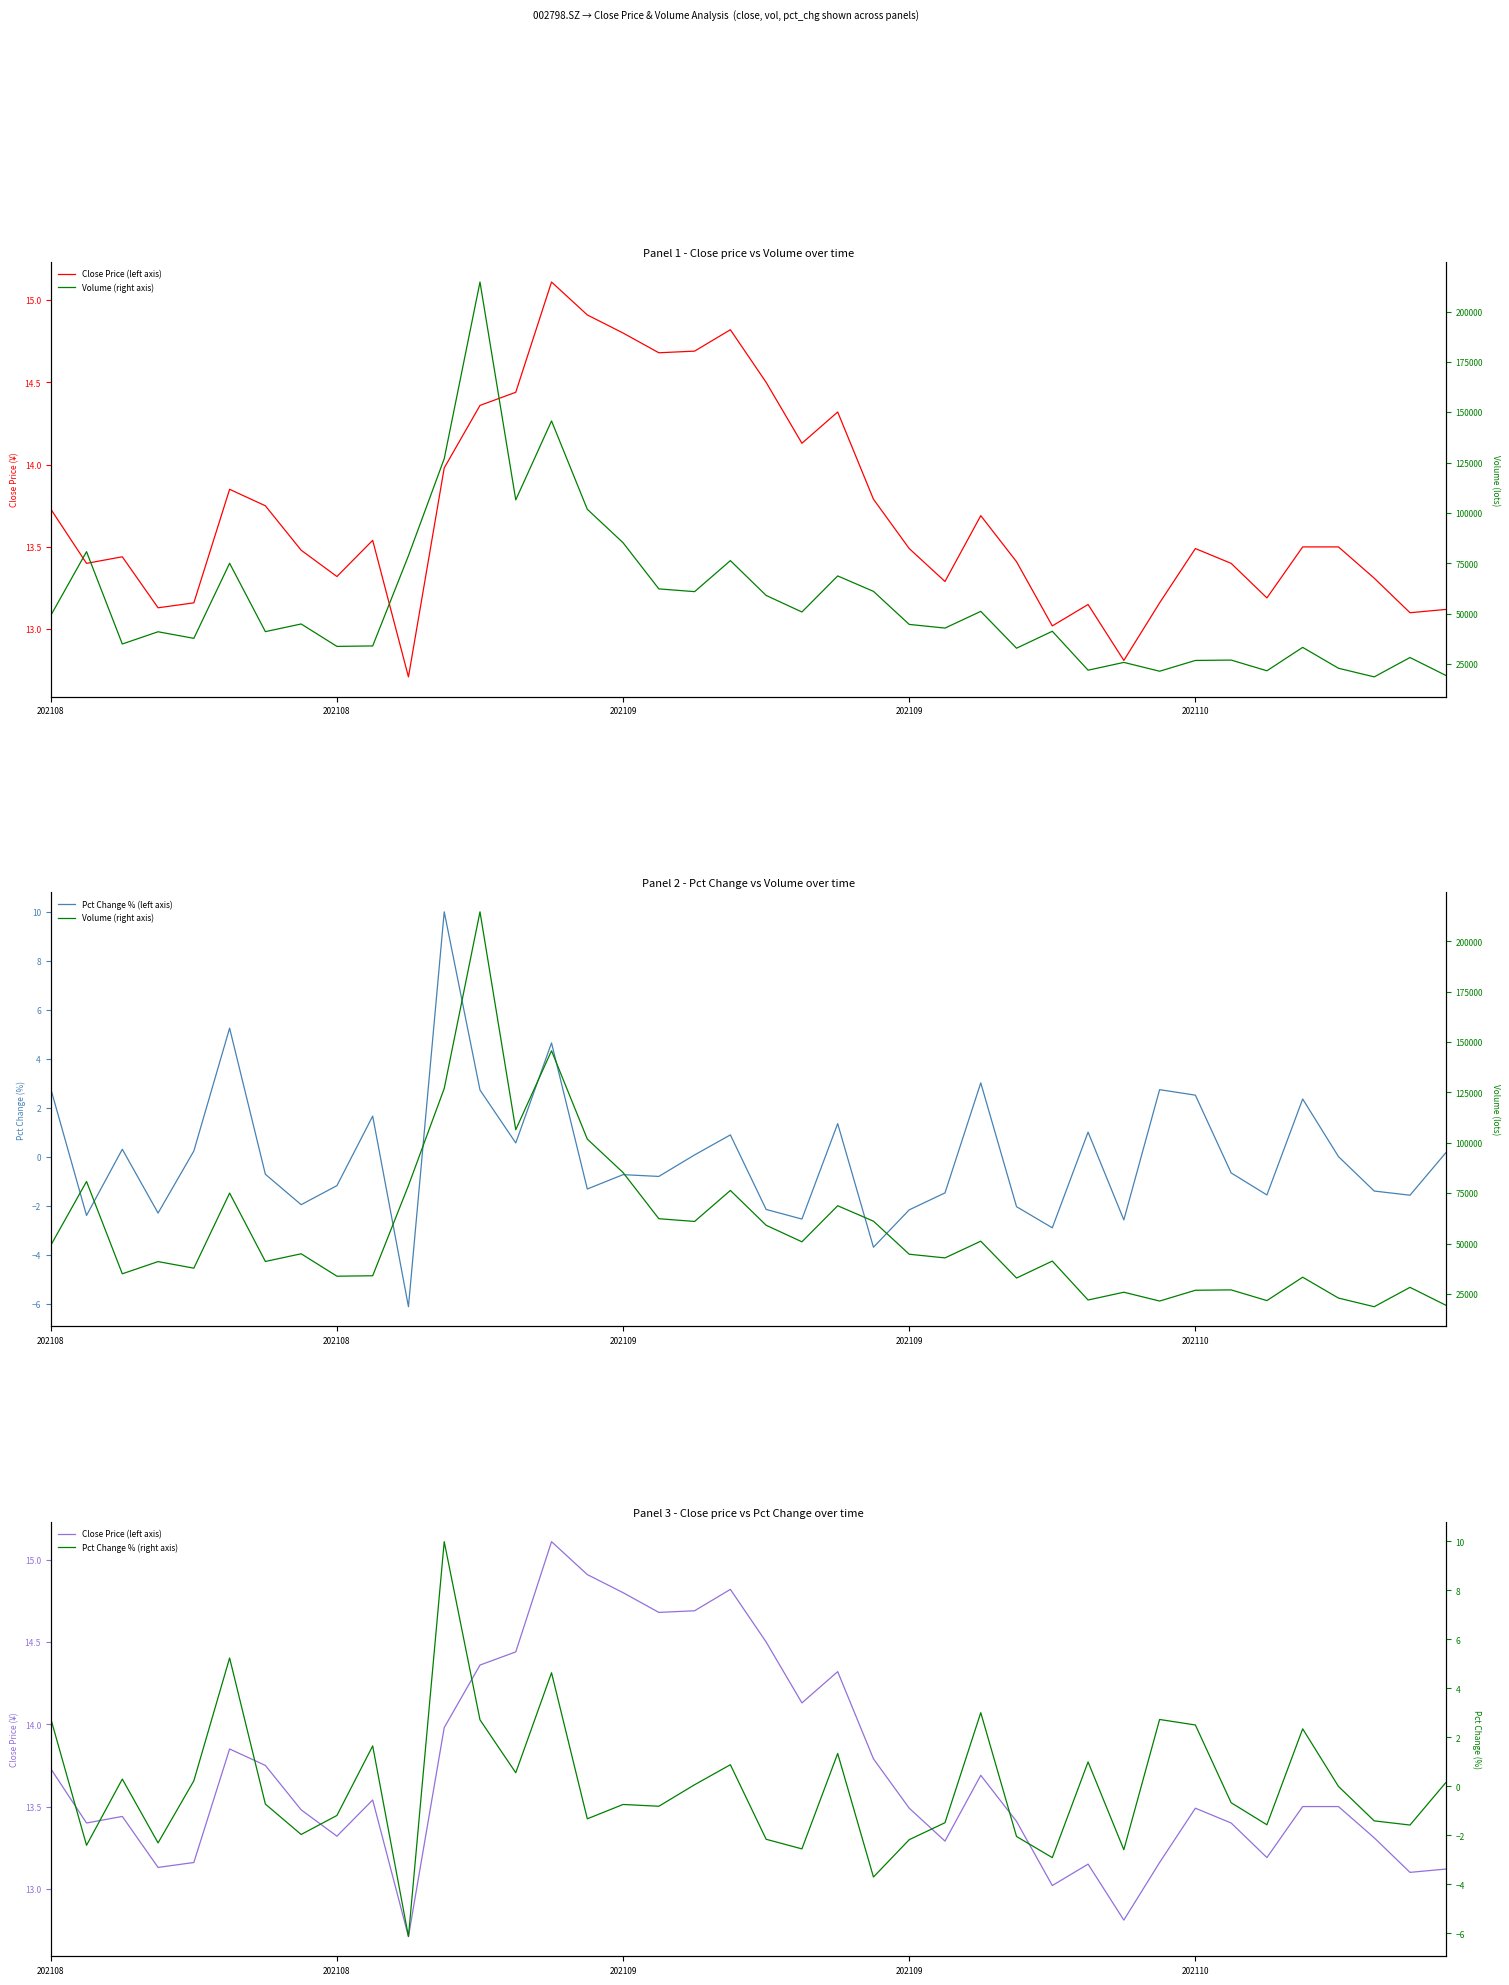

True or false: Volume (right axis) and Pct Change % (right axis) cross at least once.

False